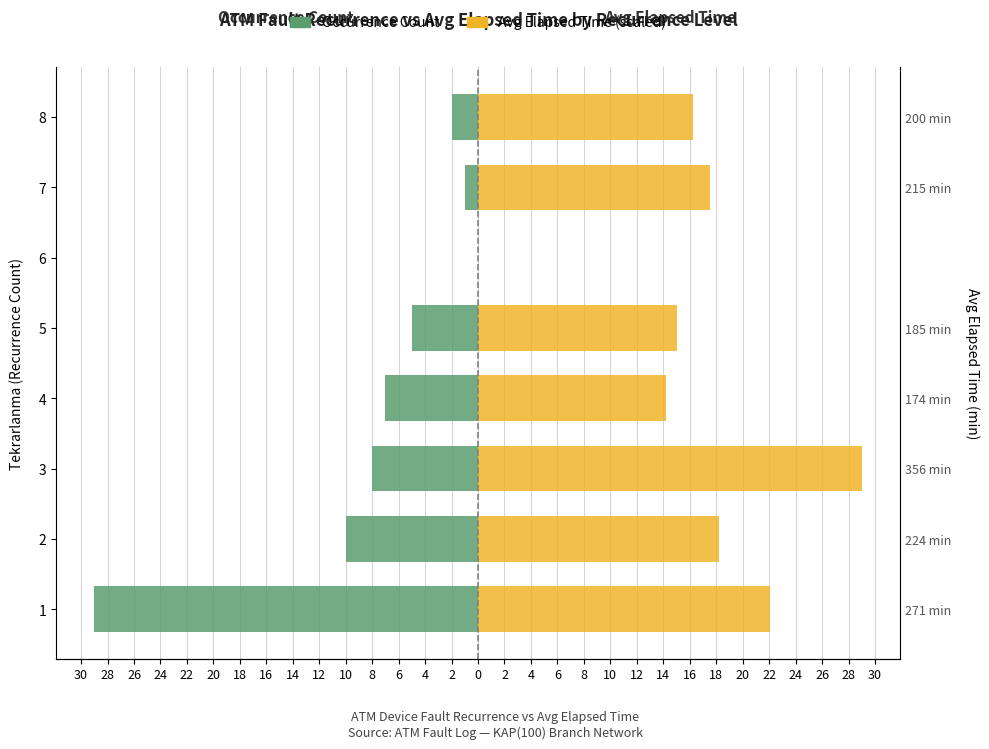

What is the sum of all Tekrarlanma Count values?

-62.0